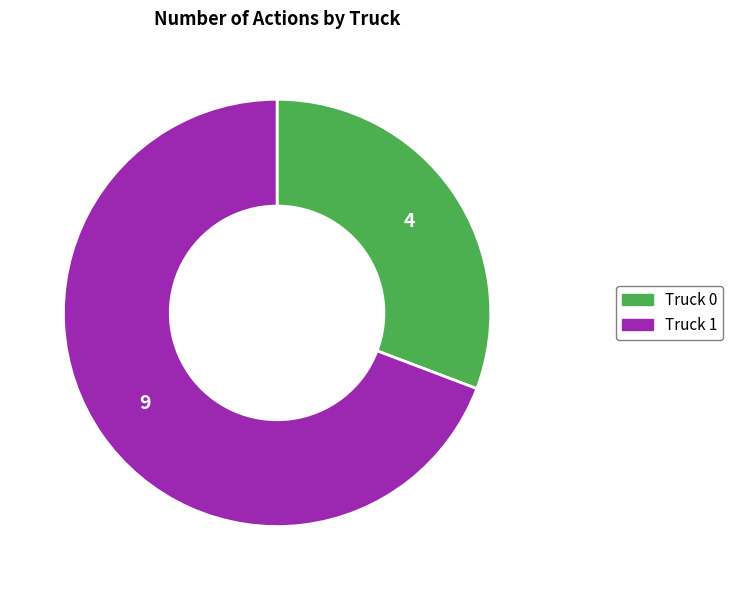

The Truck 0 slice represents 31% of the pie. True or false?

True